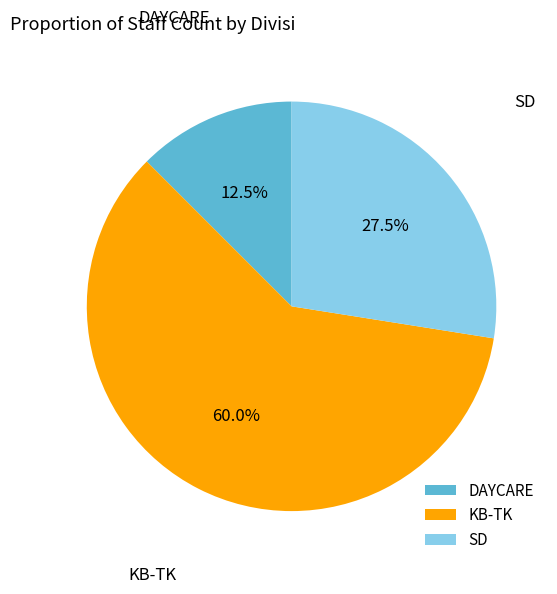

Rank the categories by value from lowest to highest.

DAYCARE, SD, KB-TK